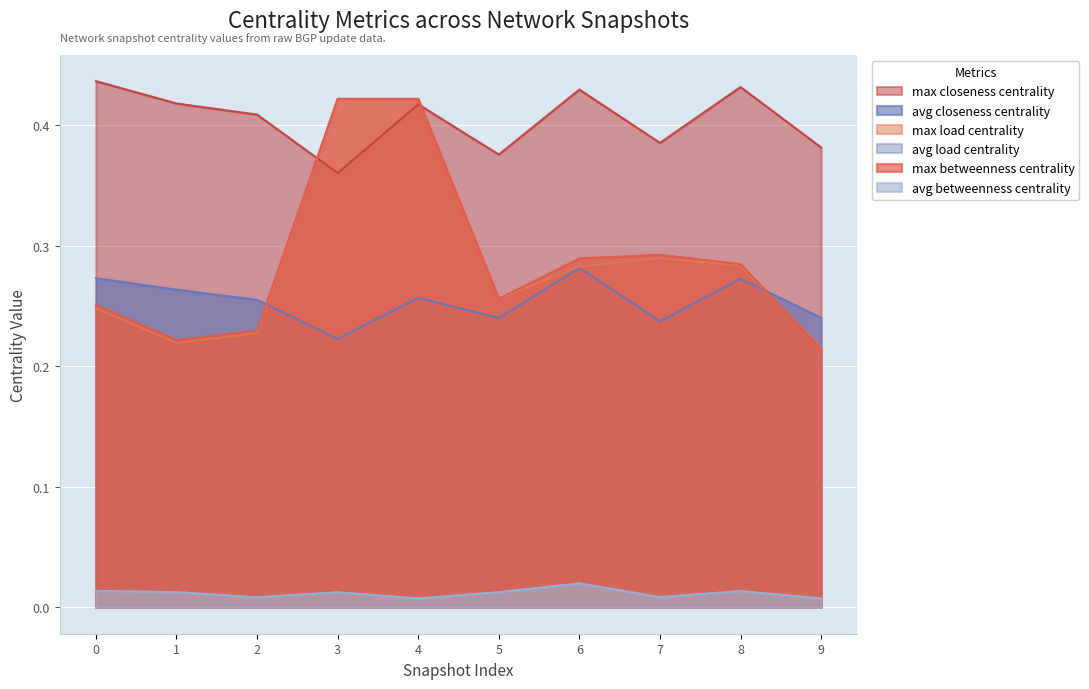

Is the value of avg_betweenness_centrality at 6 greater than the value of avg_load_centrality at 4?

Yes